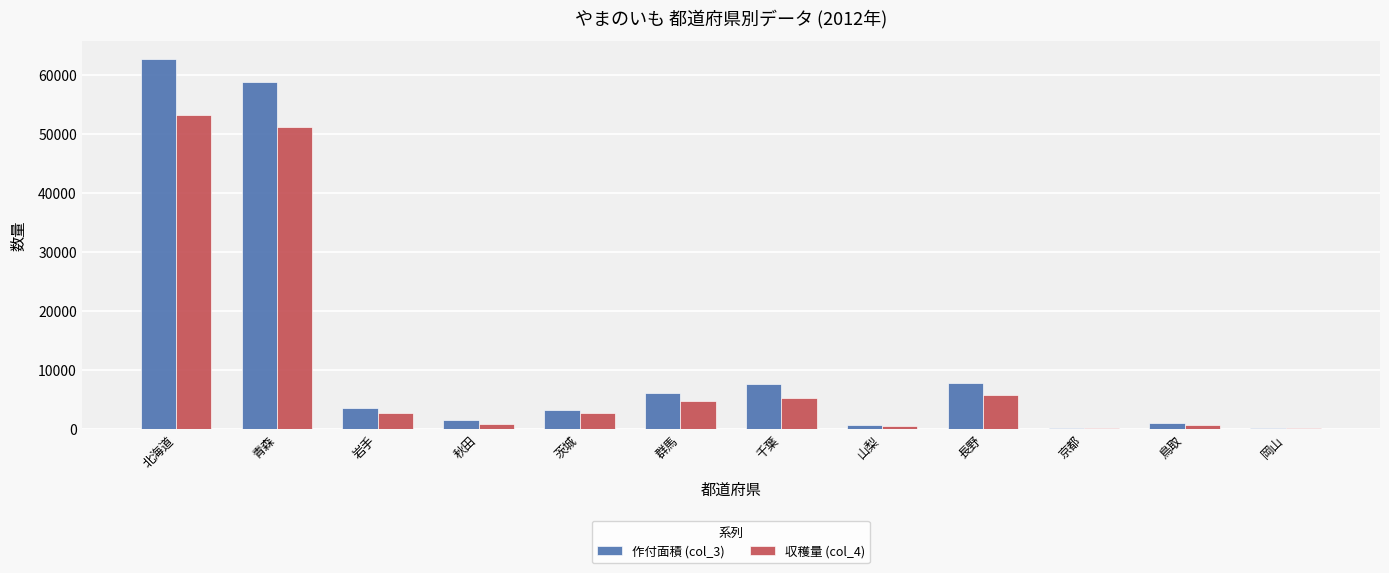

How many groups of bars are there?

12